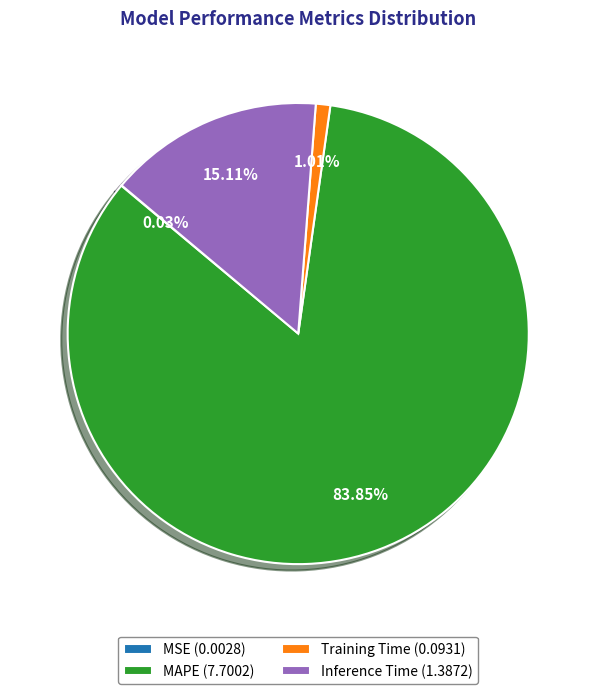

Do MAPE (7.7002) and Inference Time (1.3872) together represent more than half of the pie?

Yes